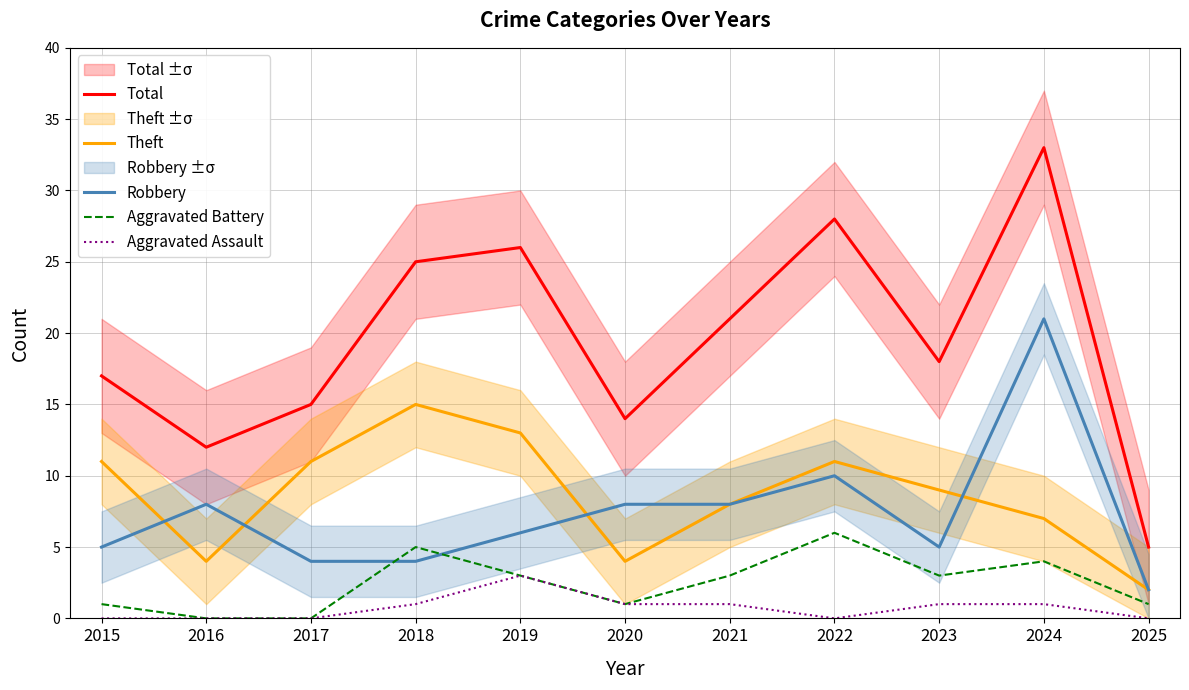

At which category is the sum across all series the highest?

2024